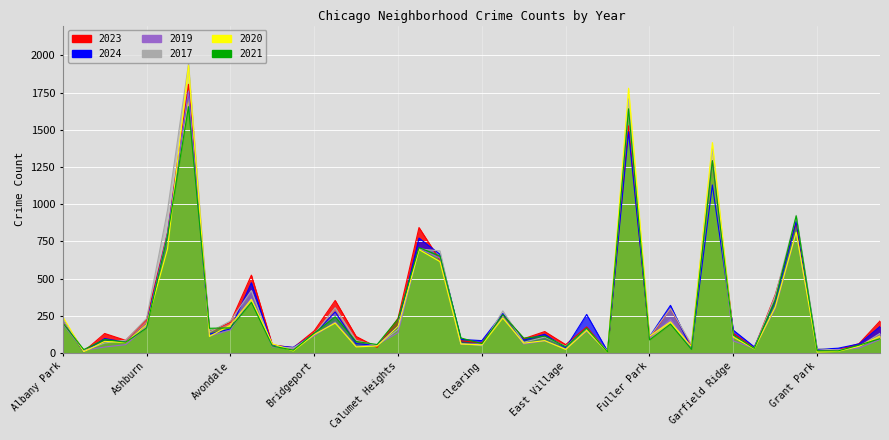

Which series has the largest total across all categories?

2017